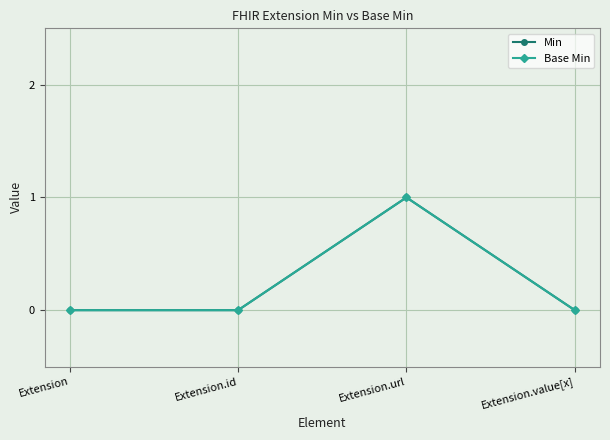

Does the chart have visible grid lines?

Yes